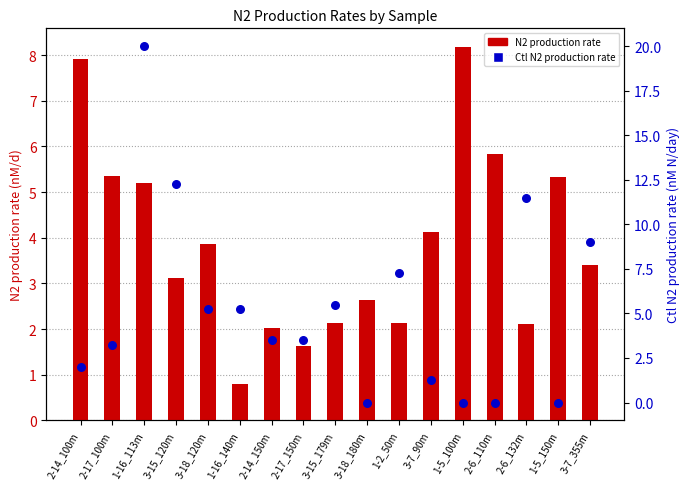

What are all the series names shown in the legend?

N2 production rate, Ctl N2 production rate